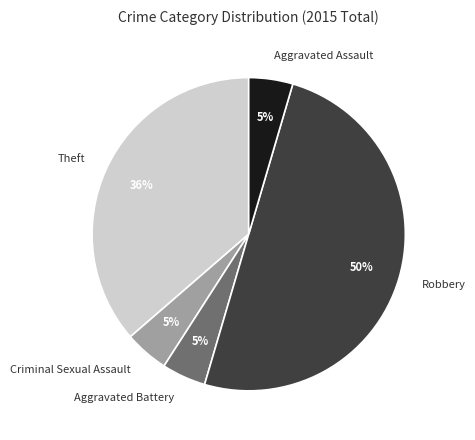

To the nearest percent, what is the difference between the largest and smallest slice percentages?

45%